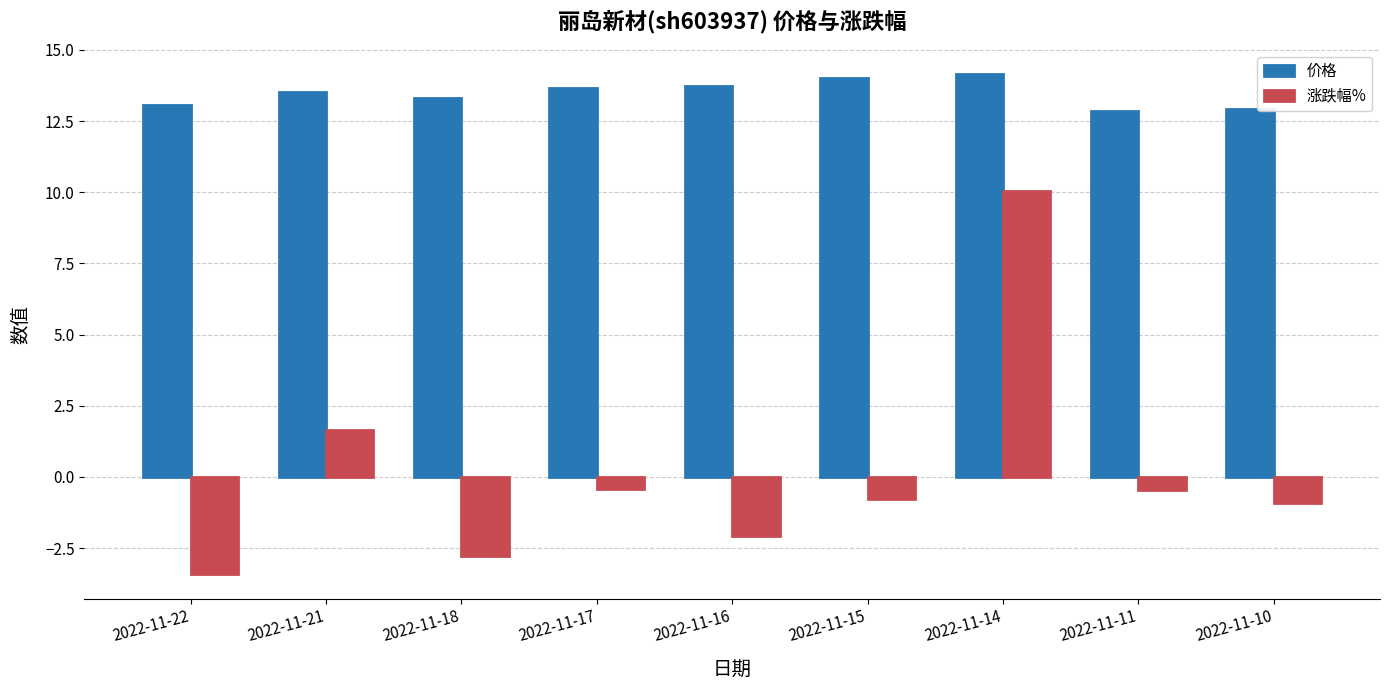

Which category has the lowest value across all series?

2022-11-22